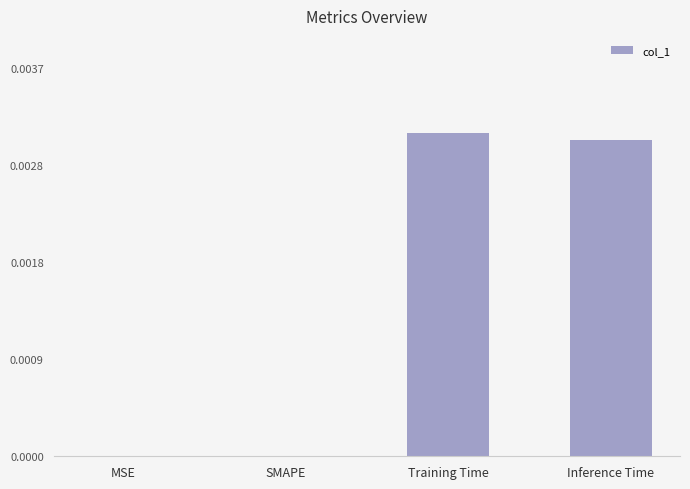

True or false: the data shows -0.0 at SMAPE.

False